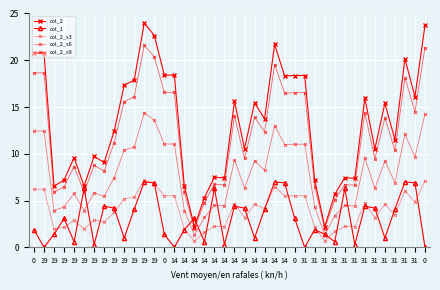

How many lines are shown in the chart?

5